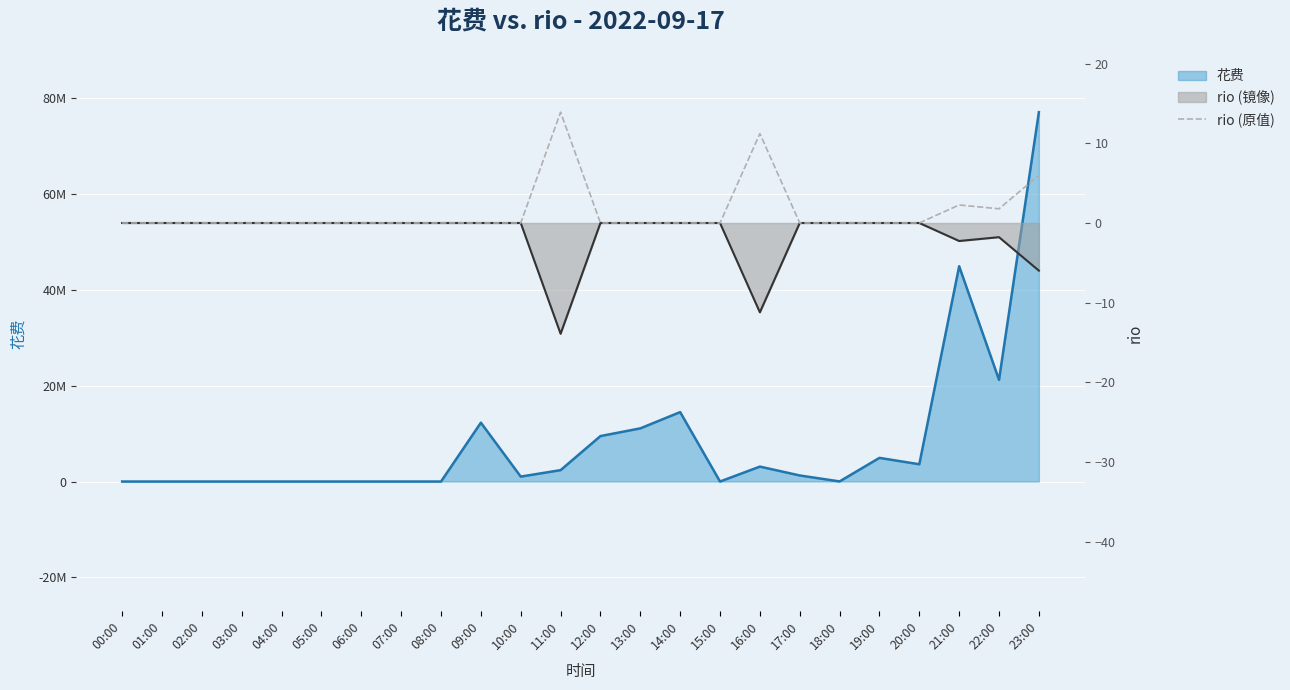

At which label is the value closest to 6?

23:00